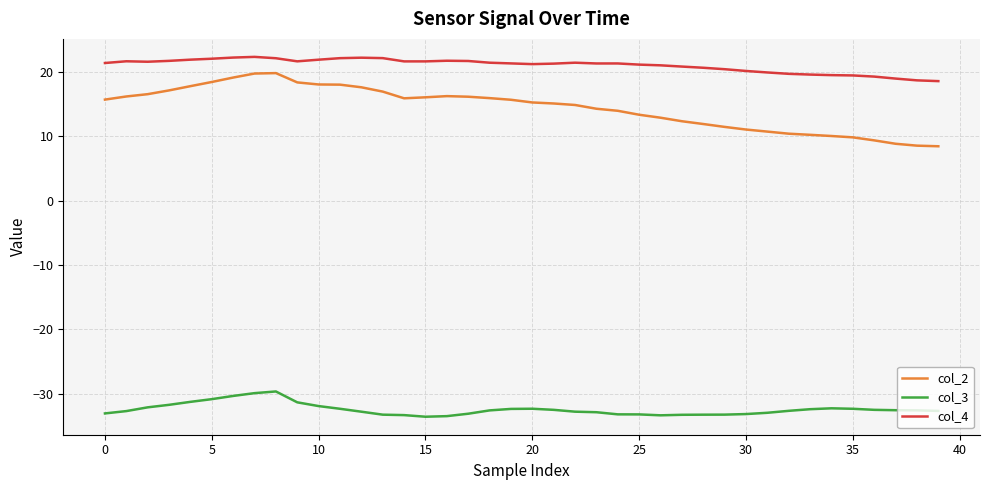

Which series has the largest total across all categories?

col_4